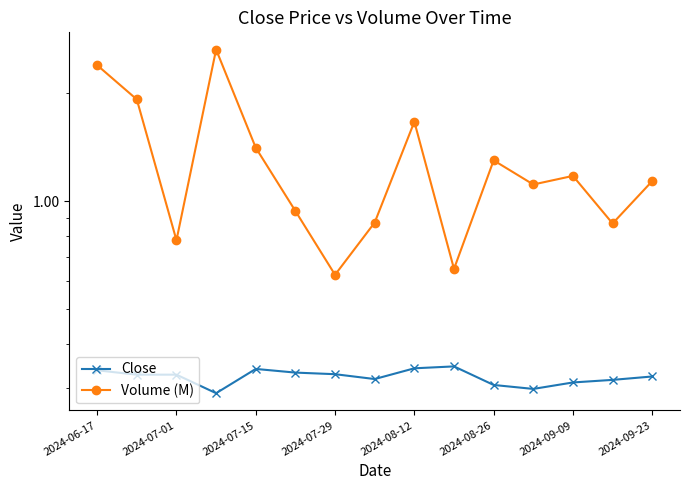

What is the total value across all series at 2024-07-15?

1.8